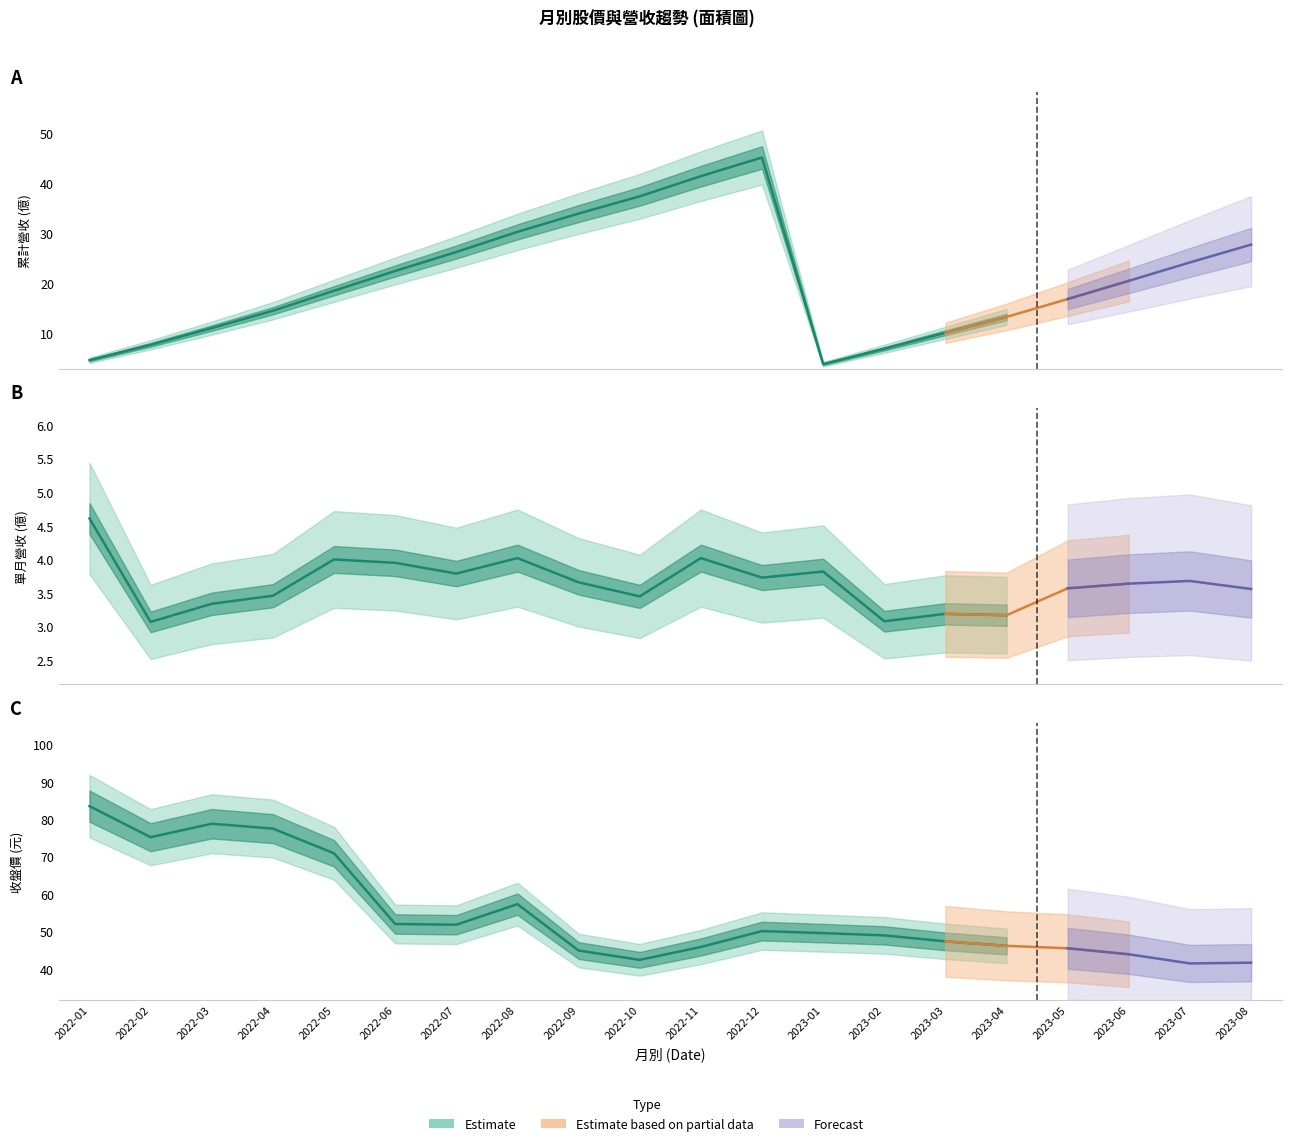

How many lines are shown in the chart?

4